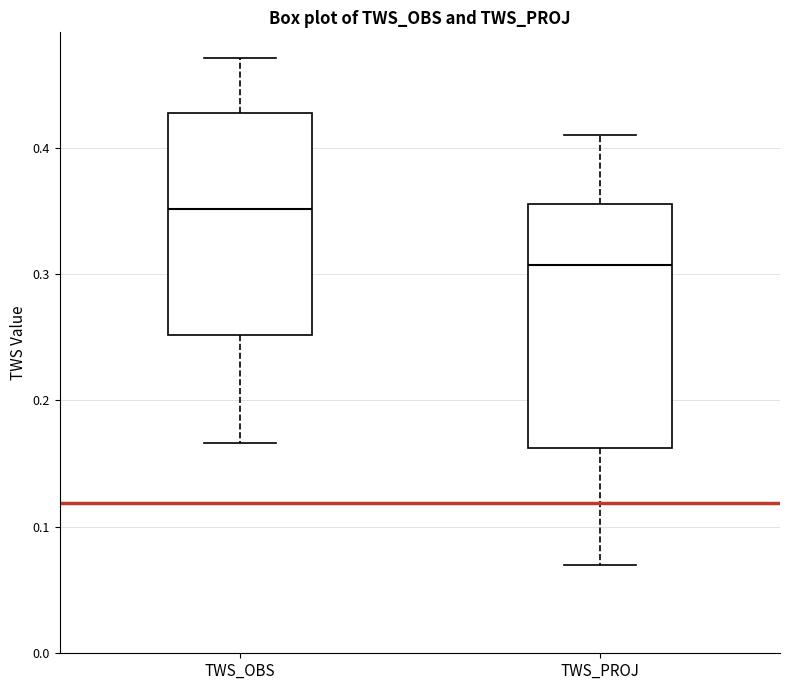

Reading left to right, read every box against the y-axis: the position of its median line, the range the box covers, and the ends of its whiskers. The values are not printed on the chart, so give them approximately, as read against the axis.

TWS_OBS: median 0.35, box 0.25 to 0.43, whiskers 0.17 to 0.47
TWS_PROJ: median 0.31, box 0.16 to 0.36, whiskers 0.07 to 0.41